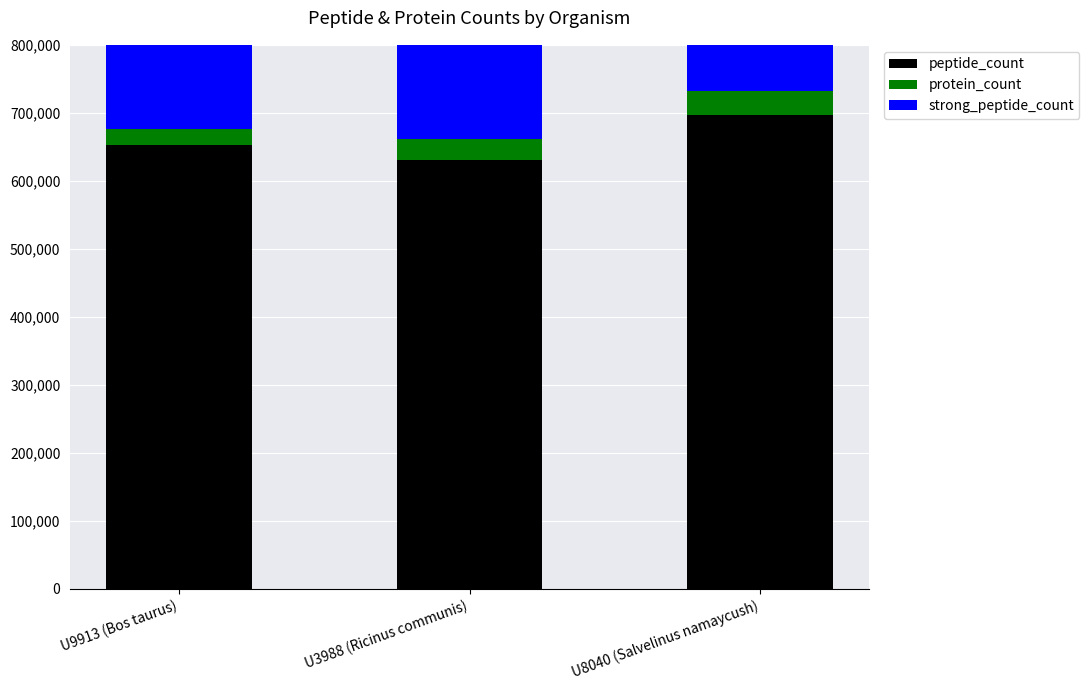

Reading left to right, what are all the values shown in this chart?

peptide_count: U9913 (Bos taurus)=652649	U3988 (Ricinus communis)=630447	U8040 (Salvelinus namaycush)=696618
protein_count: U9913 (Bos taurus)=23844	U3988 (Ricinus communis)=31219	U8040 (Salvelinus namaycush)=35973
strong_peptide_count: U9913 (Bos taurus)=554285	U3988 (Ricinus communis)=520219	U8040 (Salvelinus namaycush)=599782